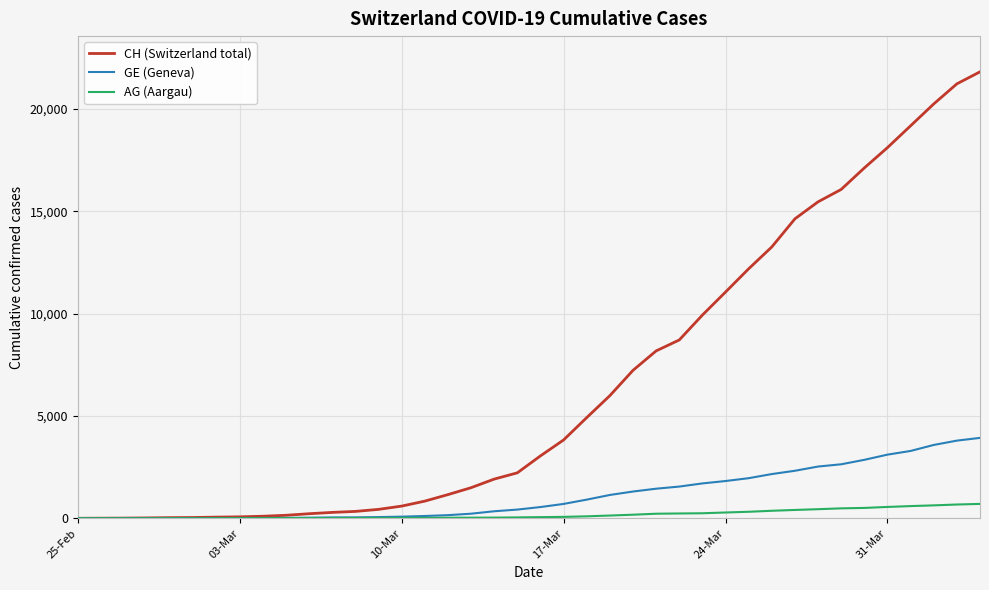

What is the maximum value for GE (Geneva)?

3928